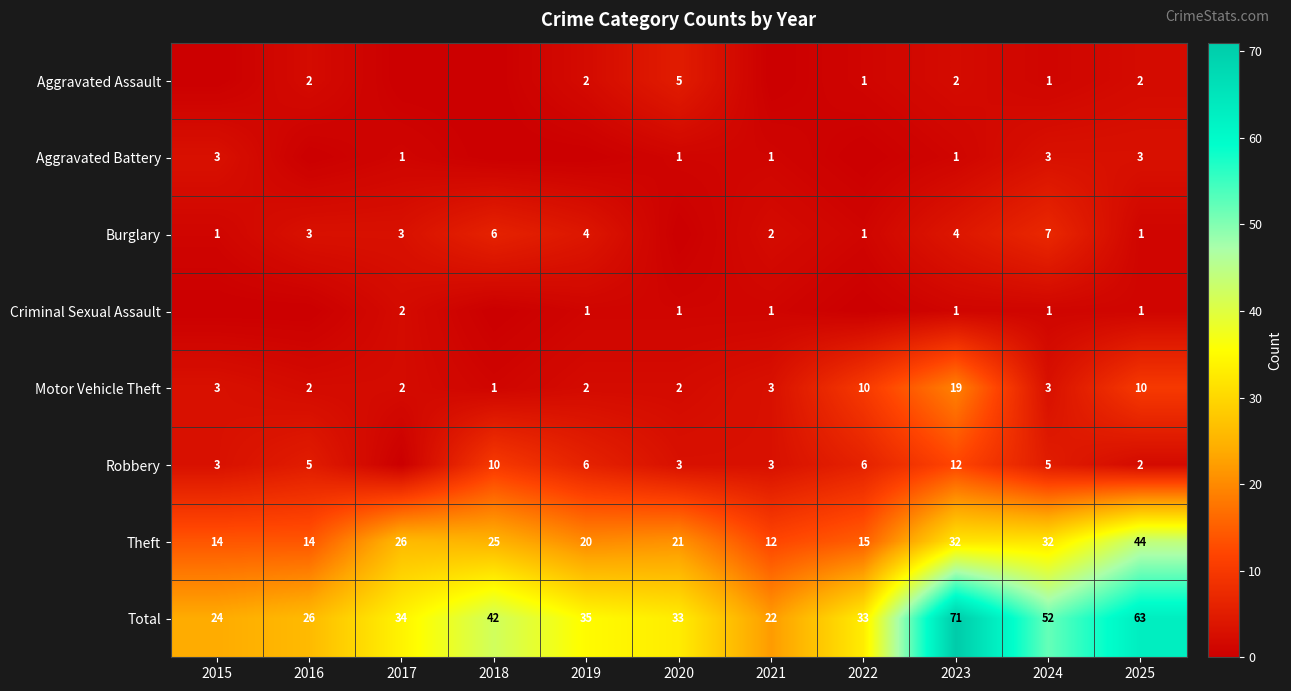

What is the difference between the highest and lowest values at 2019?

35